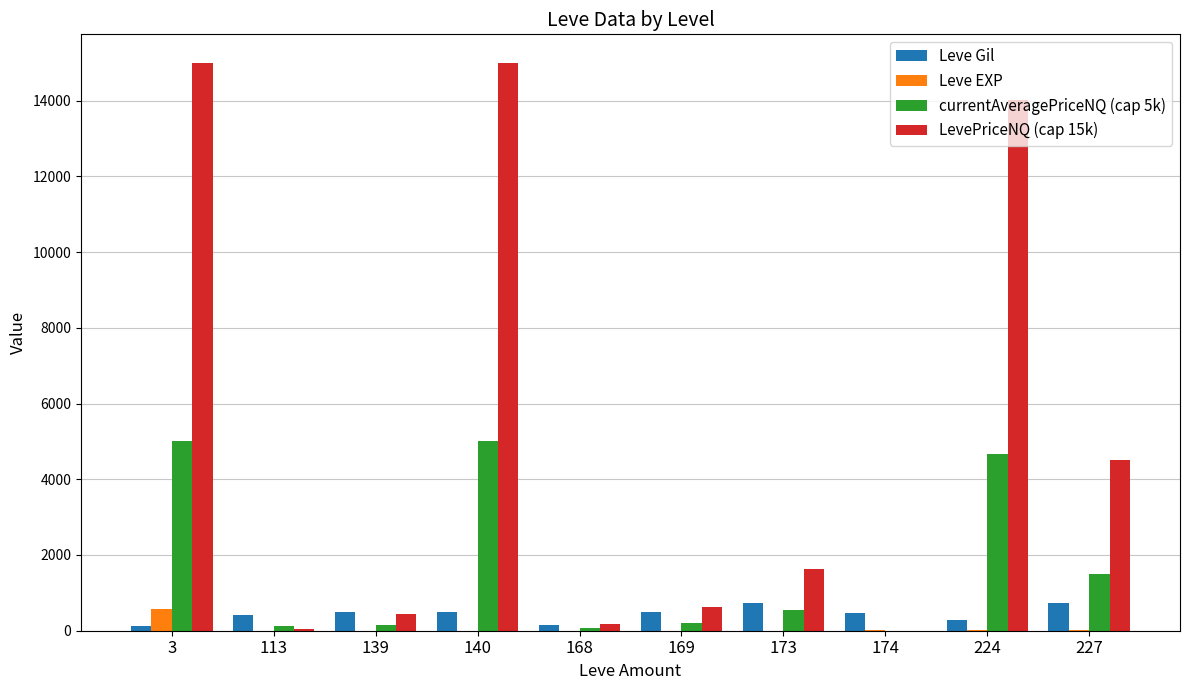

What is the greatest value displayed?

15000.0